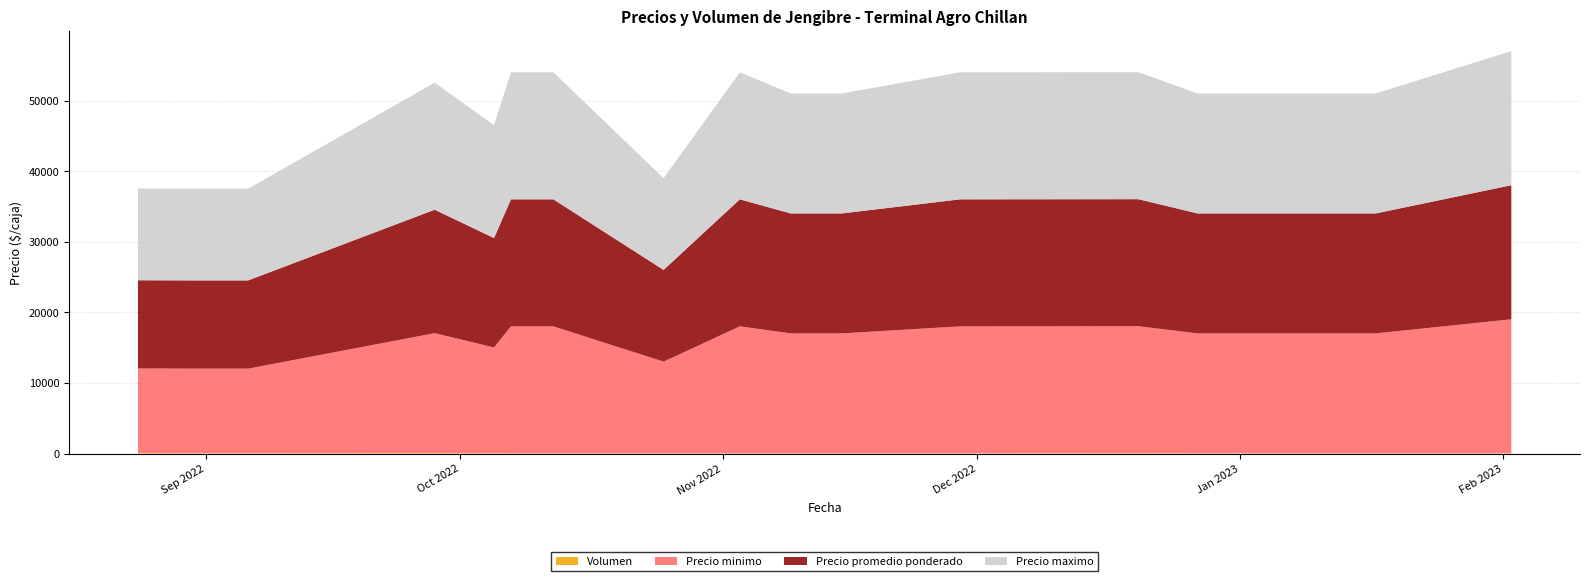

Reading left to right, extract all data points from this chart.

Precio promedio ponderado: 12500	12500	12500	17500	15500	18000	18000	13000	18000	17000	17000	18000	18000	18000	17000	17000	17000	19000
Precio maximo: 13000	13000	13000	18000	16000	18000	18000	13000	18000	17000	17000	18000	18000	18000	17000	17000	17000	19000
Precio minimo: 12000	12000	12000	17000	15000	18000	18000	13000	18000	17000	17000	18000	18000	18000	17000	17000	17000	19000
Volumen: 60	40	40	60	40	30	30	30	30	30	30	30	30	50	30	30	30	30